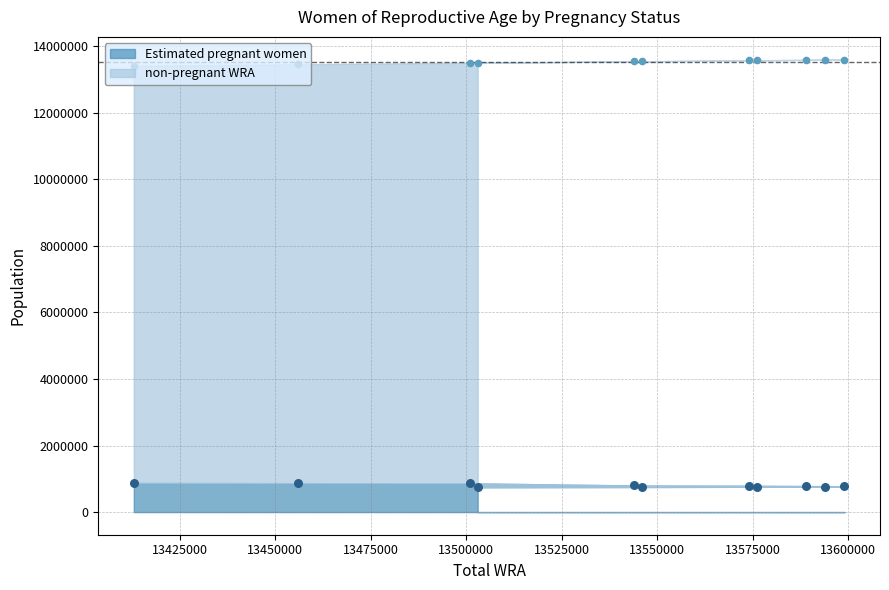

Which has a higher value, 13546000 or 13501000?

13501000